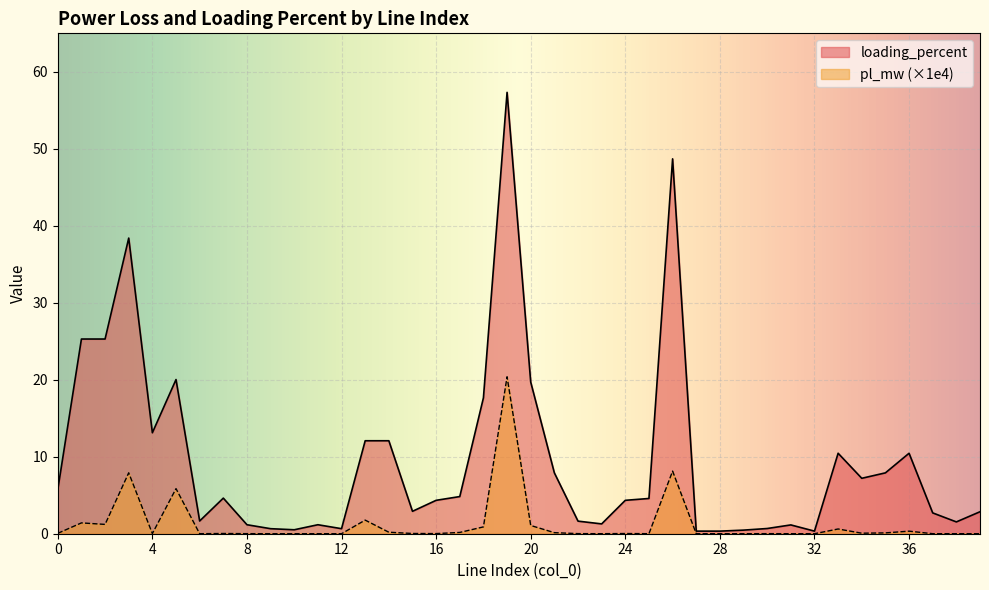

At which label is pl_mw closest to 10?

26